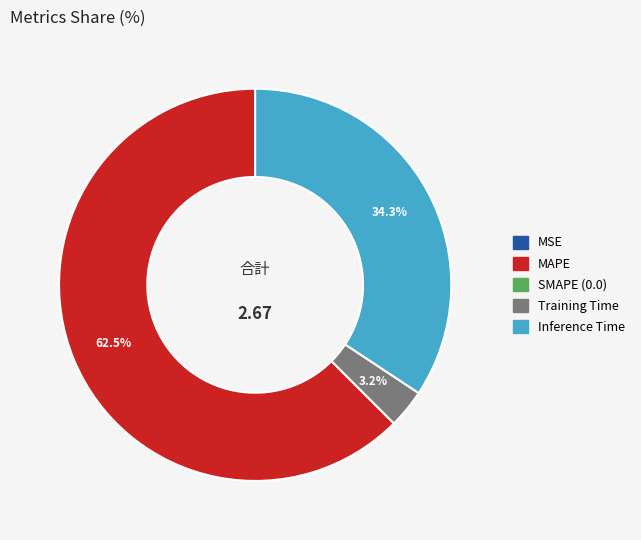

Is there any slice that represents more than half of the pie?

Yes